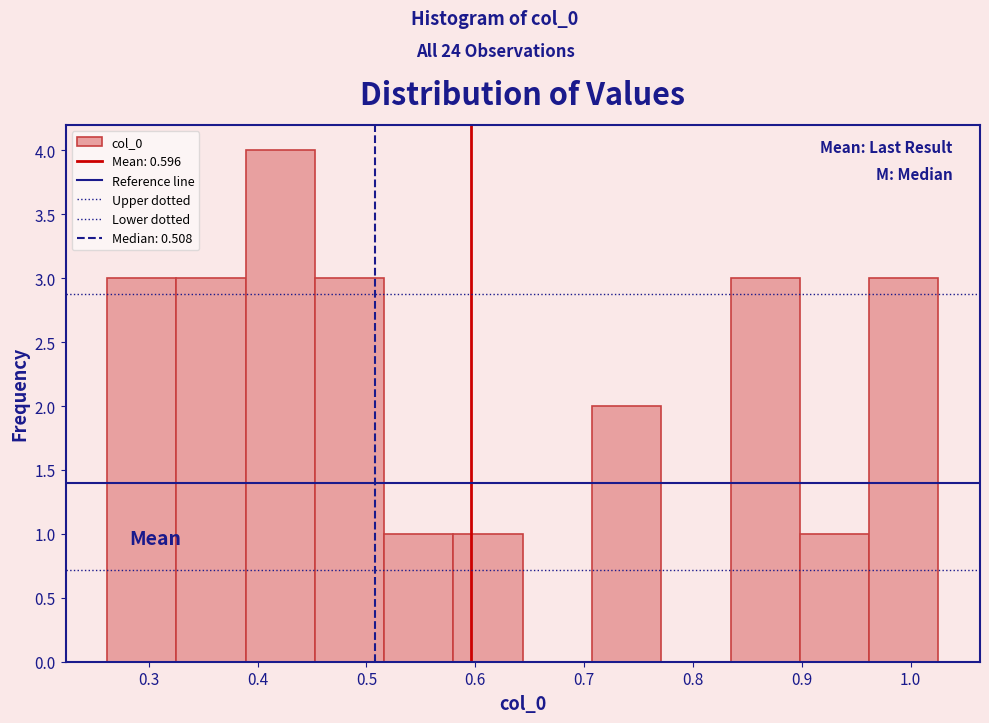

Over which range of the x-axis is the bar tallest?

0.39 to 0.45